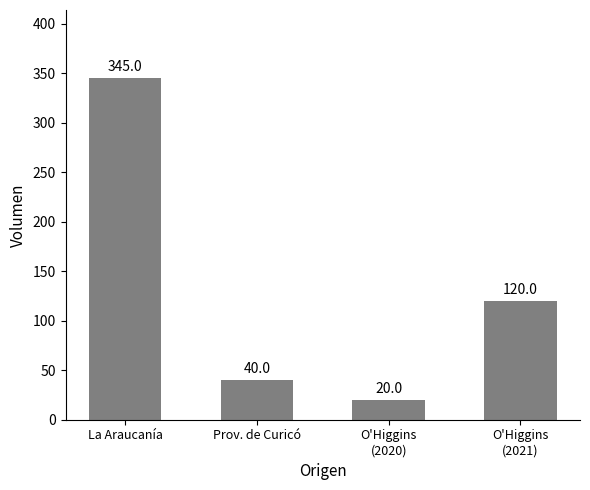

What is the difference between the values at La Araucanía and O'Higgins
(2021)?

225